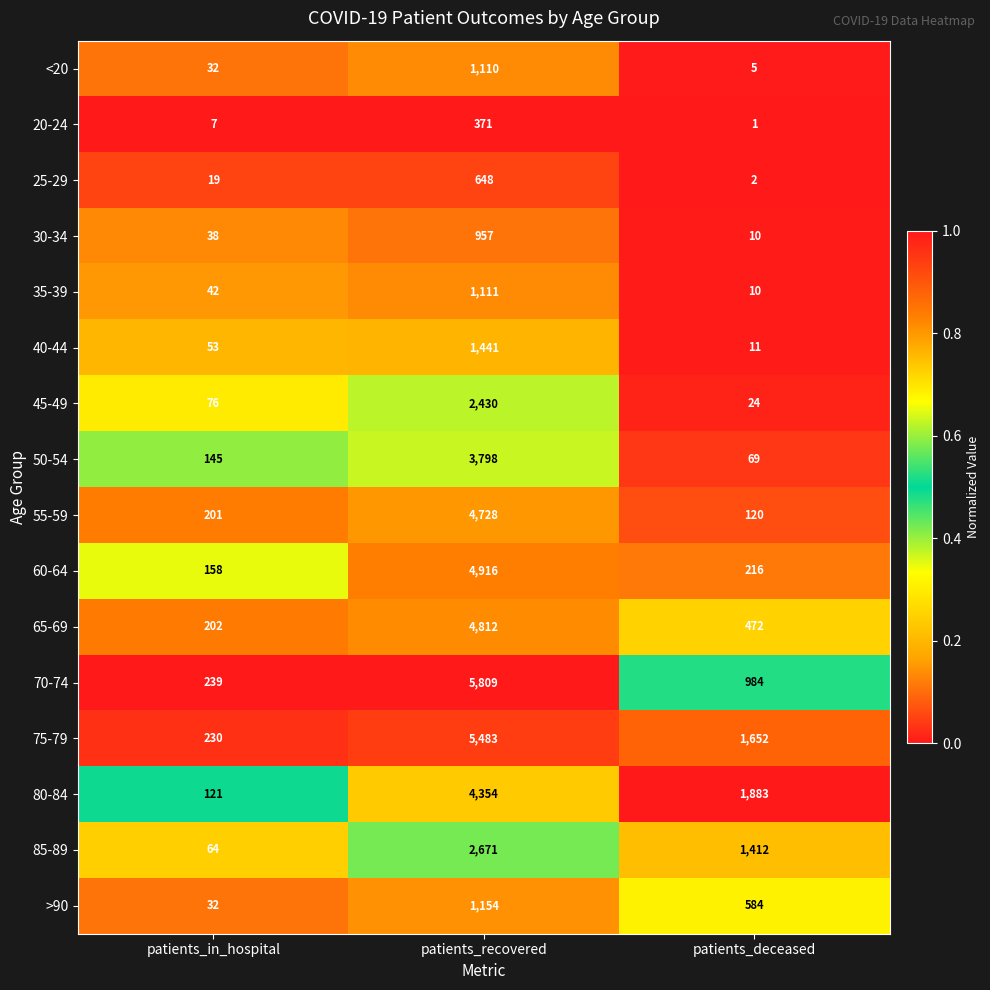

Rank the series by their maximum value, from highest to lowest.

70-74, 75-79, 60-64, 65-69, 55-59, 80-84, 50-54, 85-89, 45-49, 40-44, >90, 35-39, <20, 30-34, 25-29, 20-24